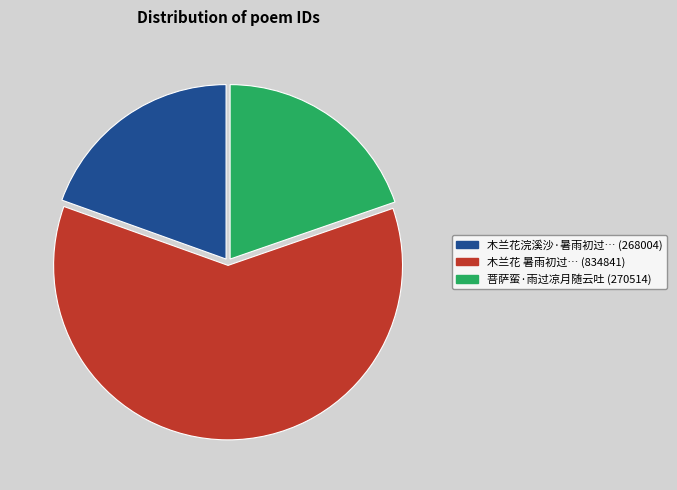

How many slices are in this pie chart?

3